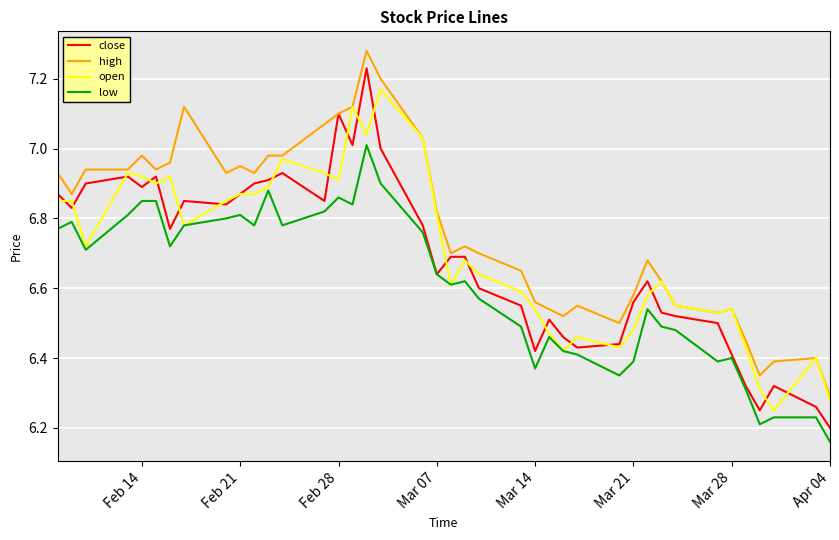

Rank the series by their maximum value, from highest to lowest.

high, close, open, low